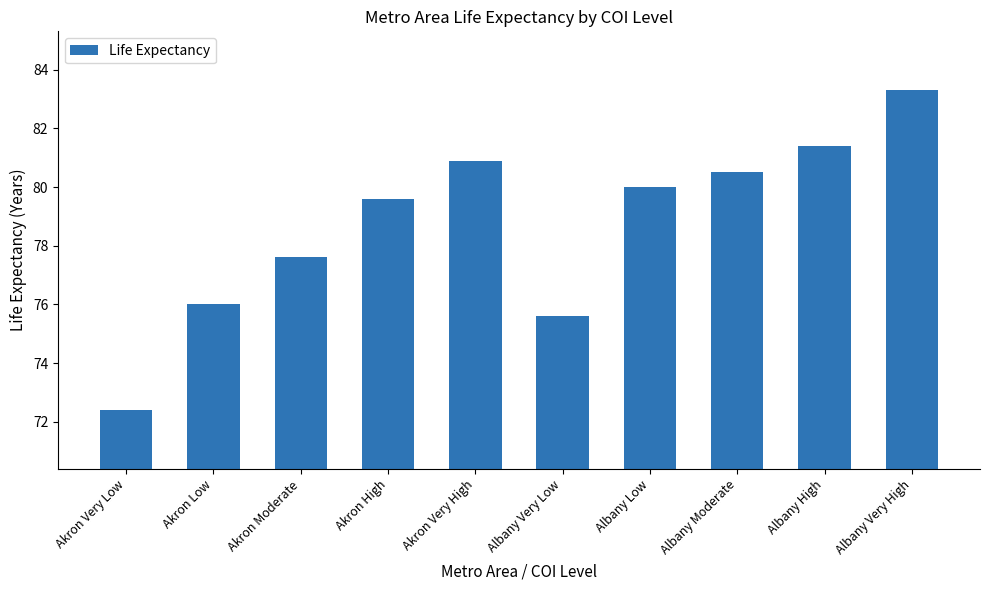

Which category has the lowest value across all series?

Akron Very Low